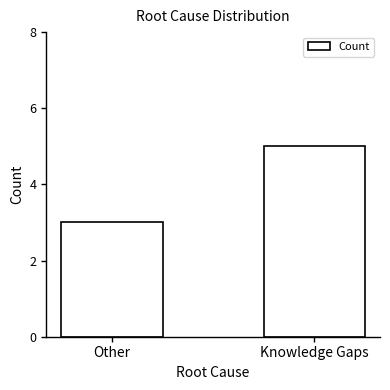

At which label is the value closest to 4?

Other